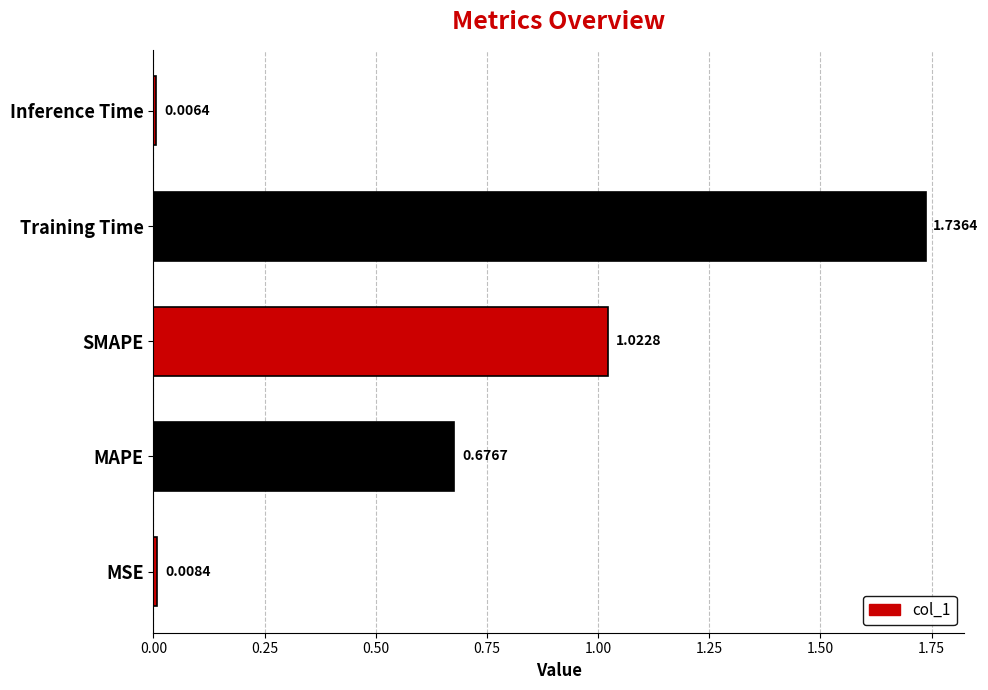

Where is the data nearest to the value 0?

Inference Time